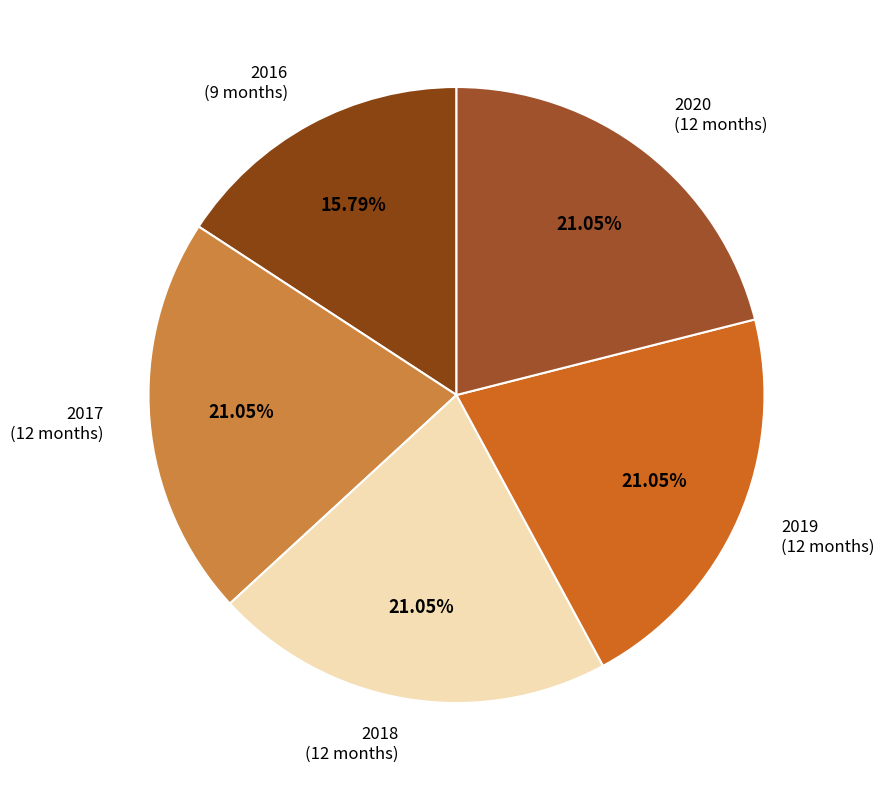

What is the ratio of the value at 2019 to the value at 2020?

1.0